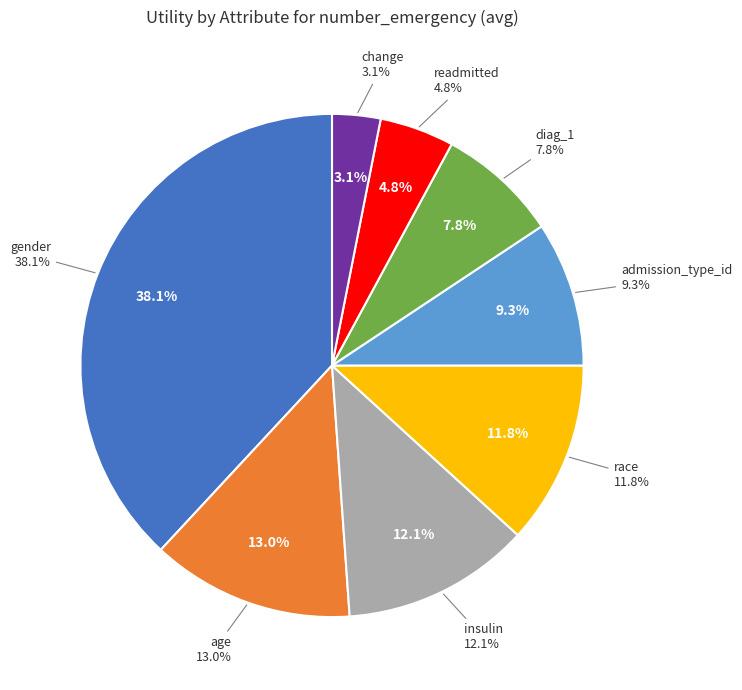

Does readmitted represent more than half of the total?

No